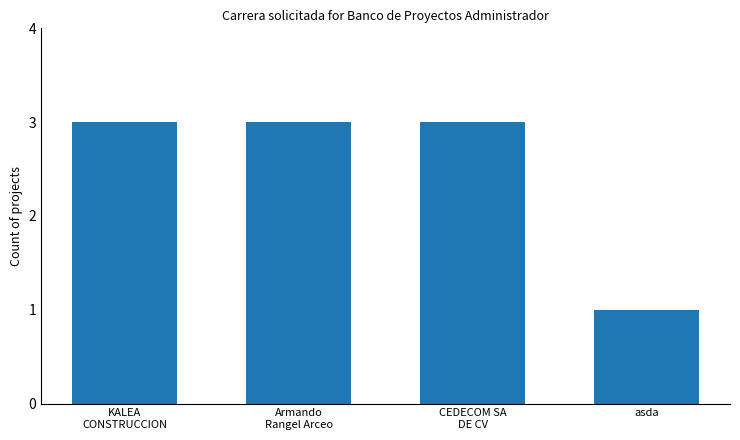

Reading left to right, extract all data points from this chart.

3	3	3	1